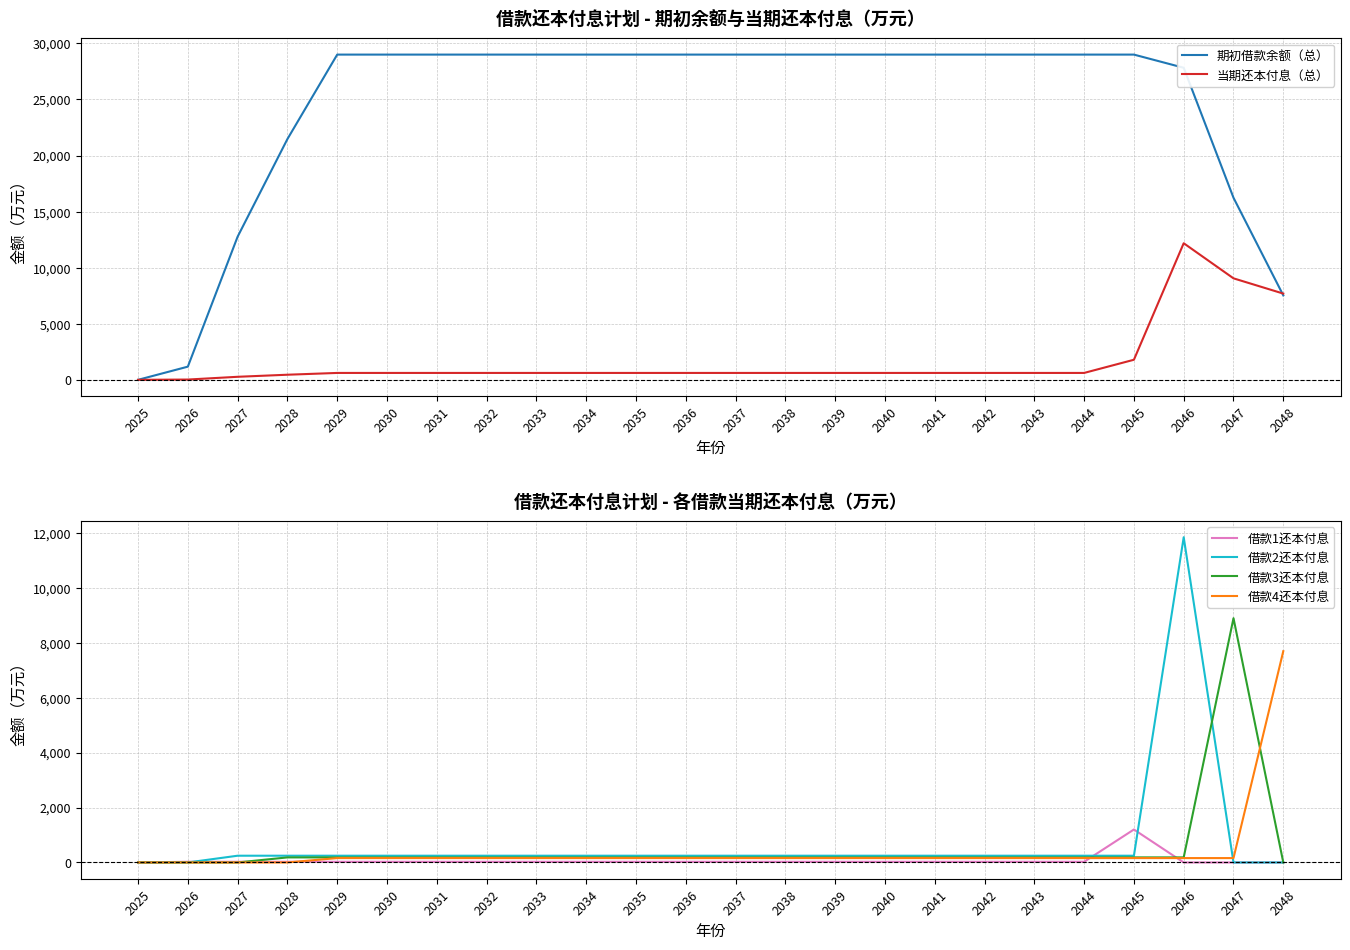

The value of 期初借款余额（总） at 2041 is 29000.0. True or false?

True